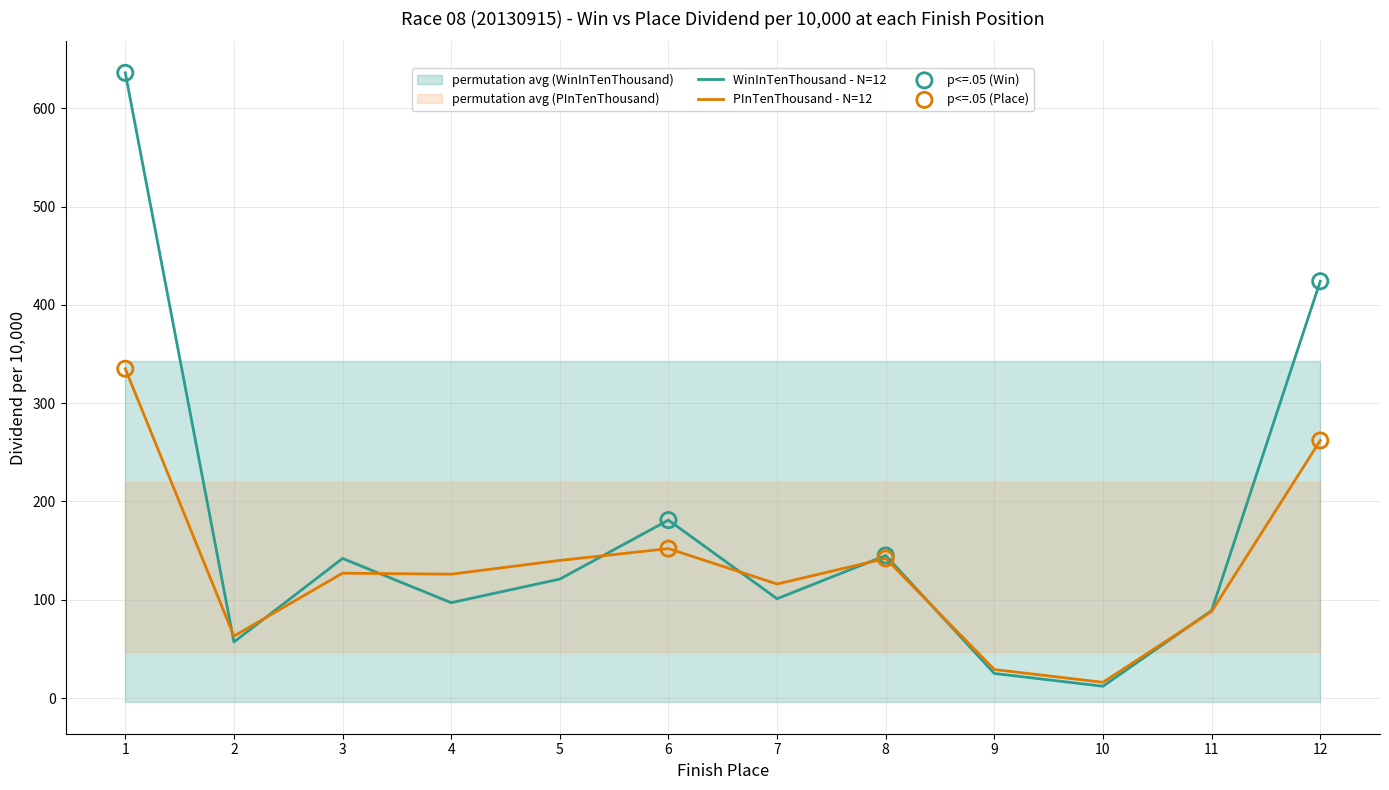

The value of WinInTenThousand - N=12 at 3 is 142. True or false?

True